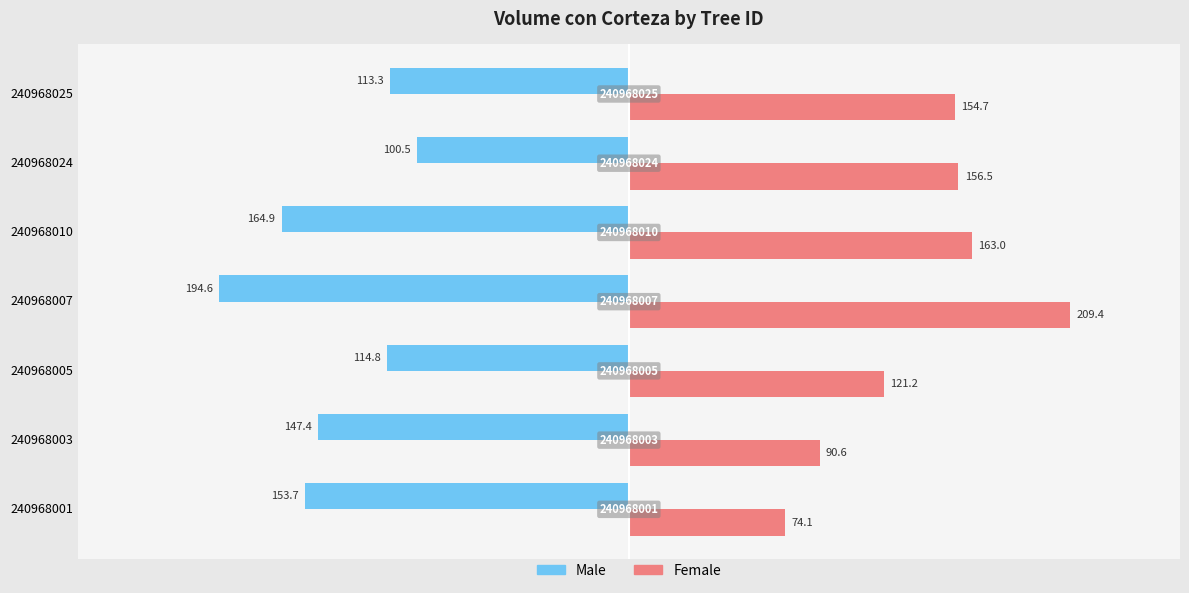

What are all the series names shown in the legend?

Male, Female